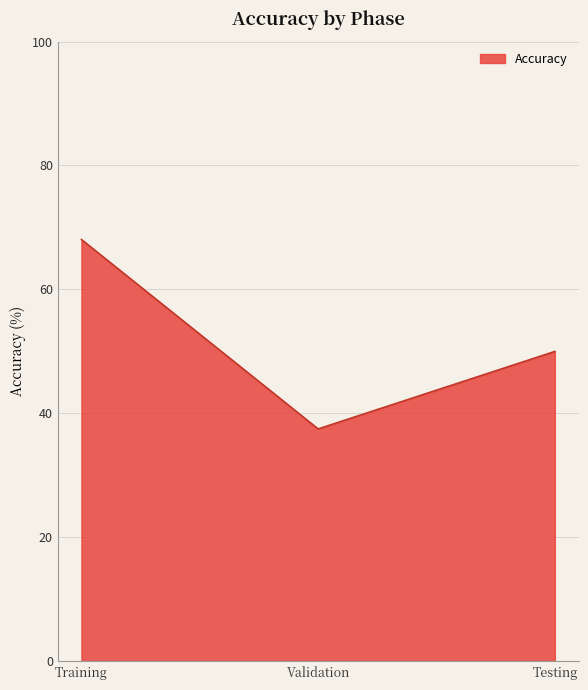

Rank the categories by value from highest to lowest.

Training, Testing, Validation